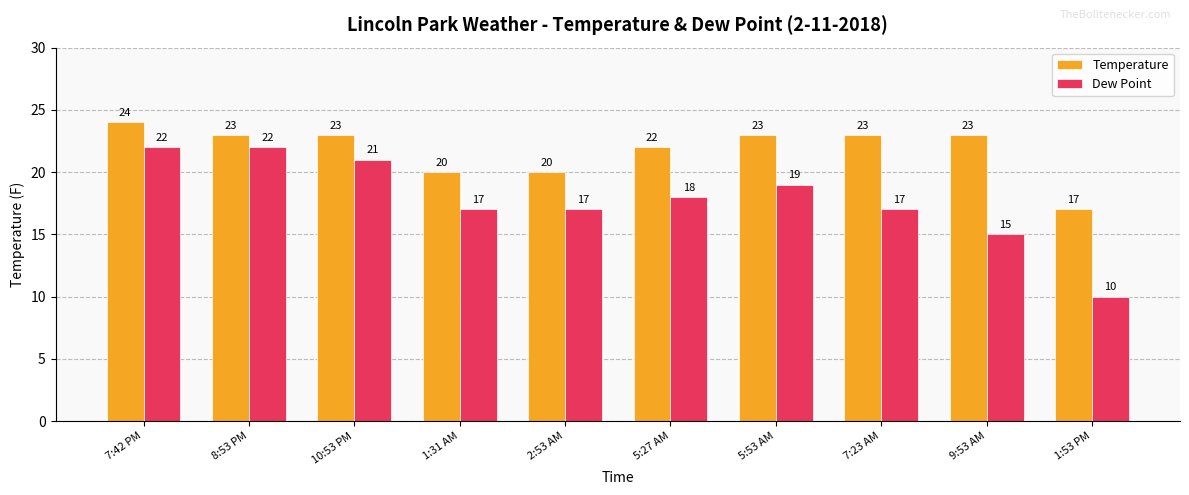

Which category has the highest value across all series?

7:42 PM